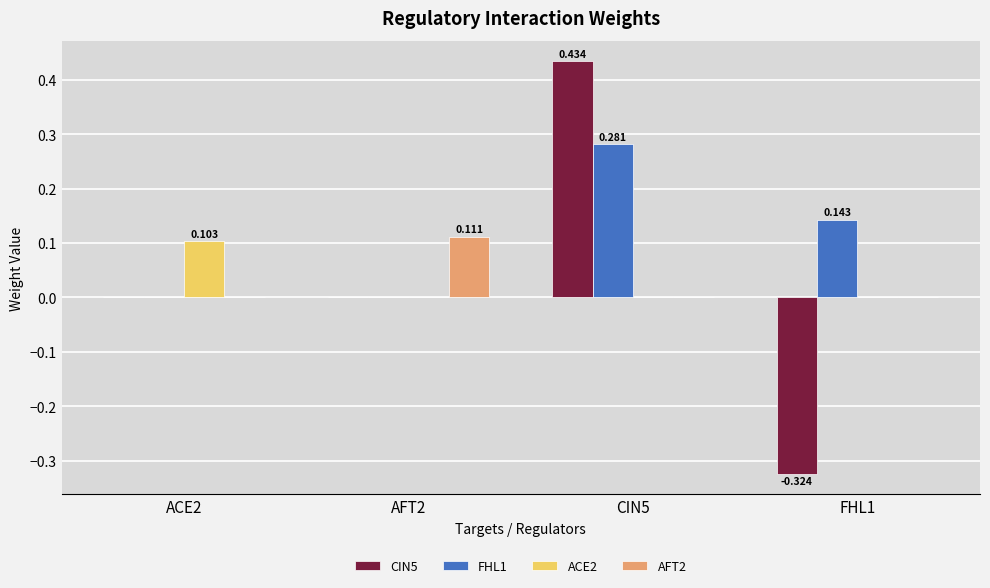

What is the difference between the FHL1 values at FHL1 and AFT2?

0.1